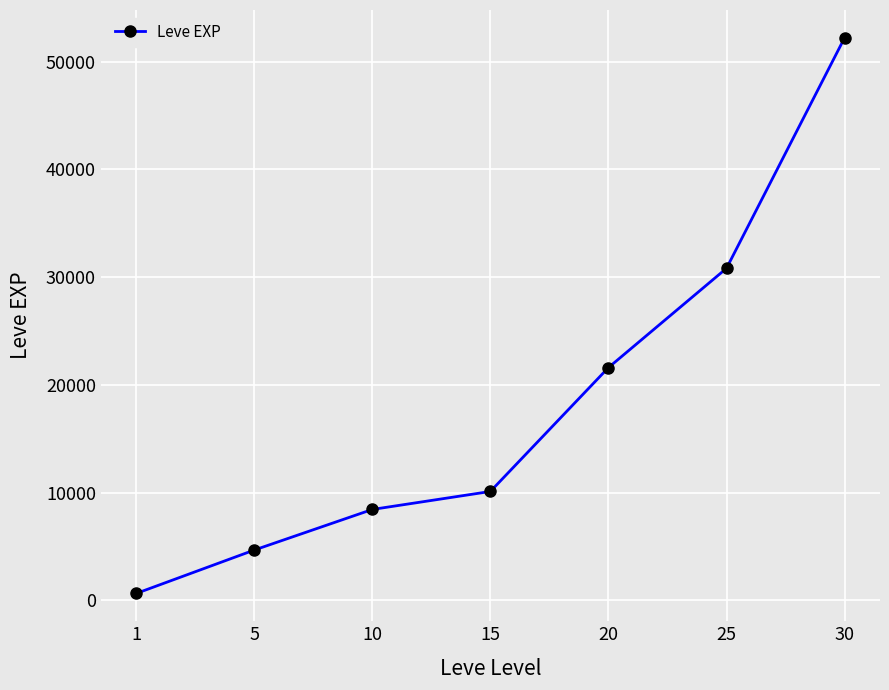

What value does the data have at 25?

30820